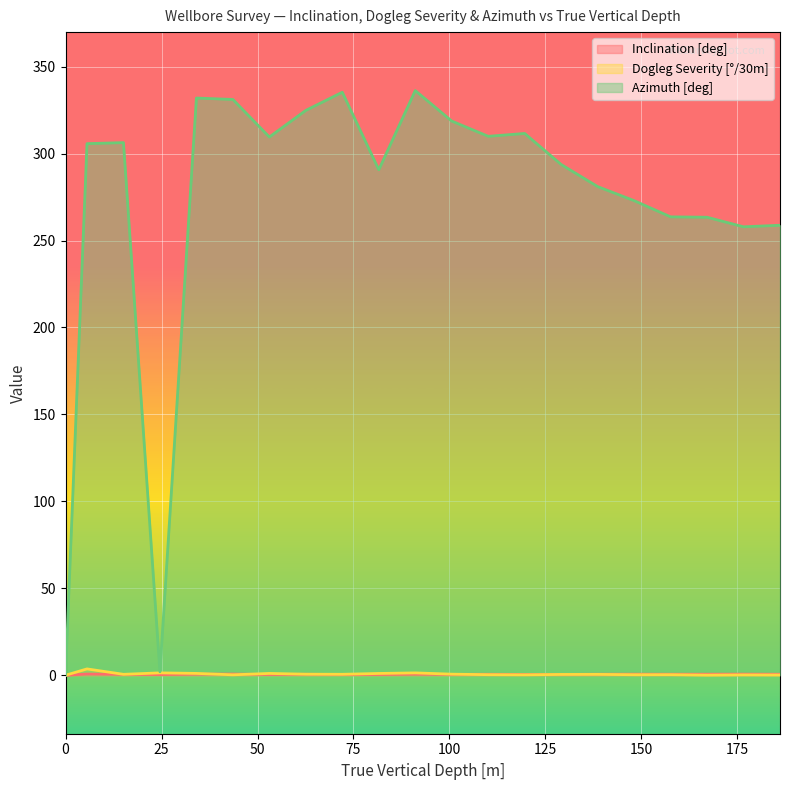

What is the total value across all series at 148.09?

273.9